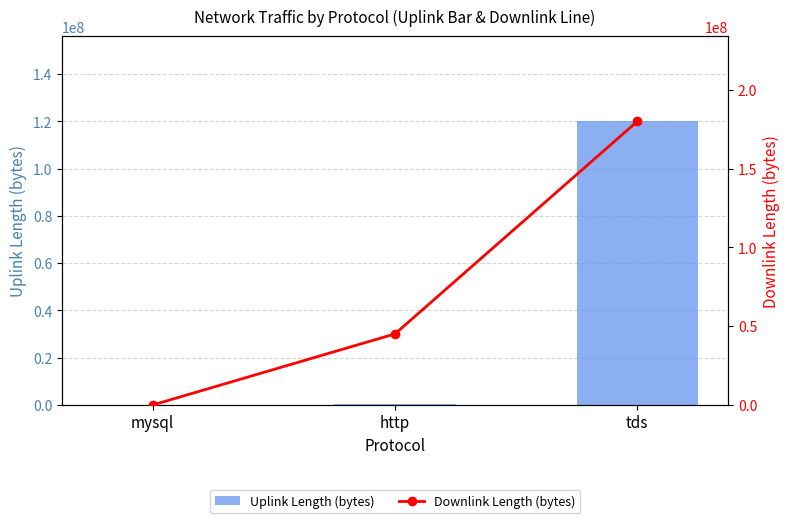

True or false: Uplink Length (bytes) has a value of 3178 at mysql.

False